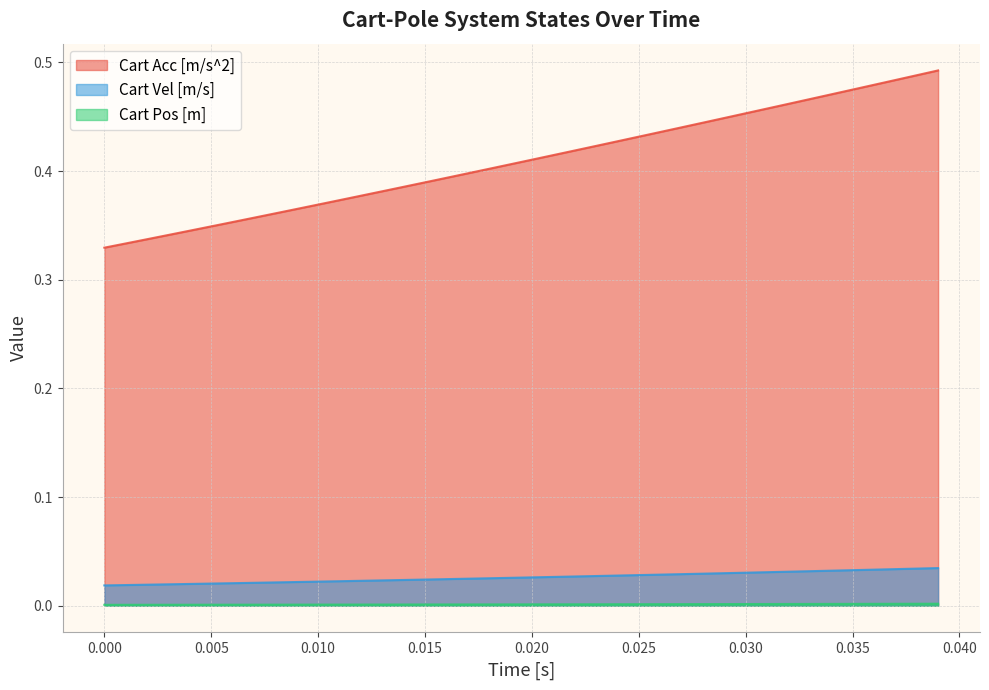

List the series in order of their peak value, lowest first.

Cart Pos [m], Cart Vel [m/s], Cart Acc [m/s^2]